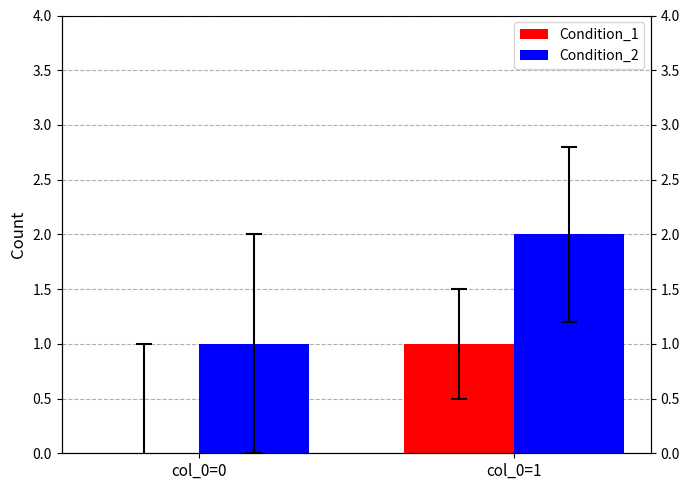

Are the bars horizontal?

No